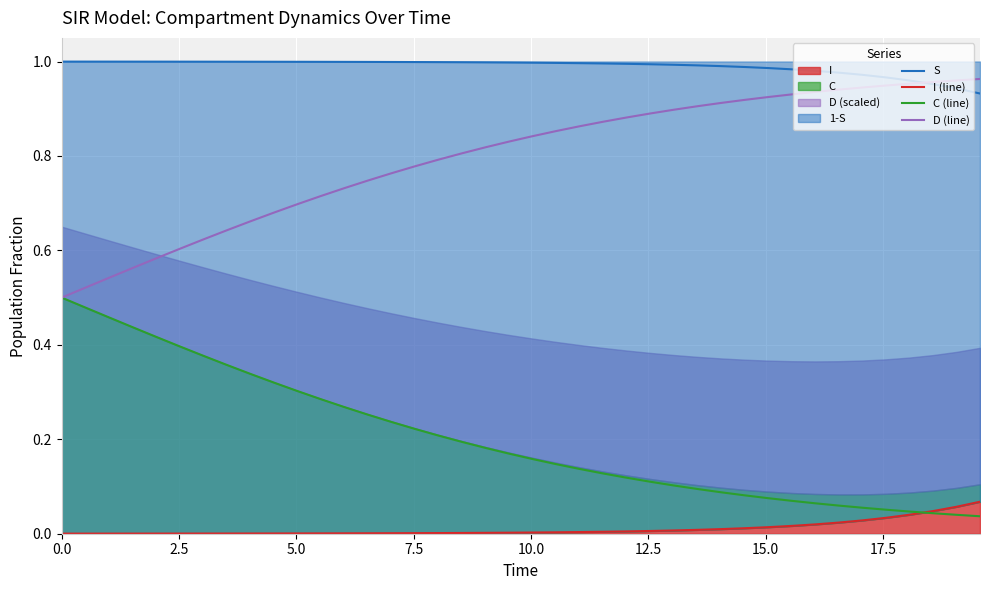

Rank the series at 0.0 from lowest to highest value.

I (line), C (line), D (line), S